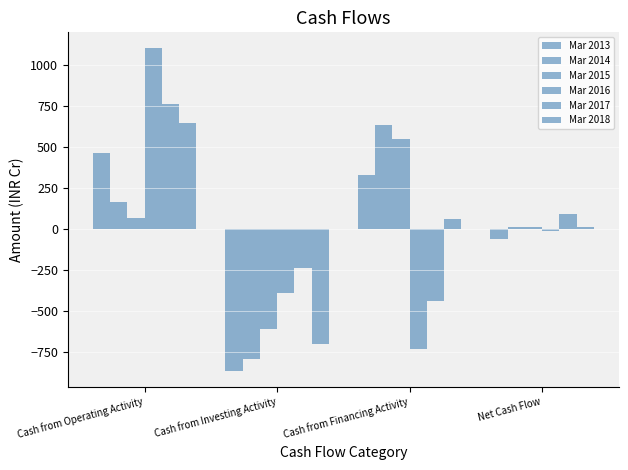

How many groups of bars are there?

4